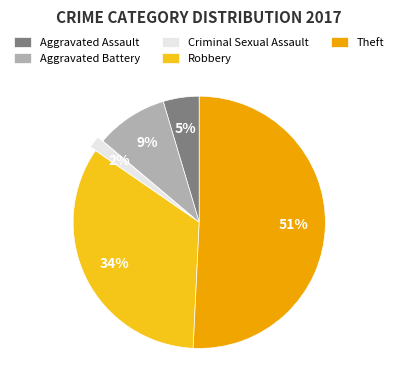

Which slice represents more than half of the pie?

Theft